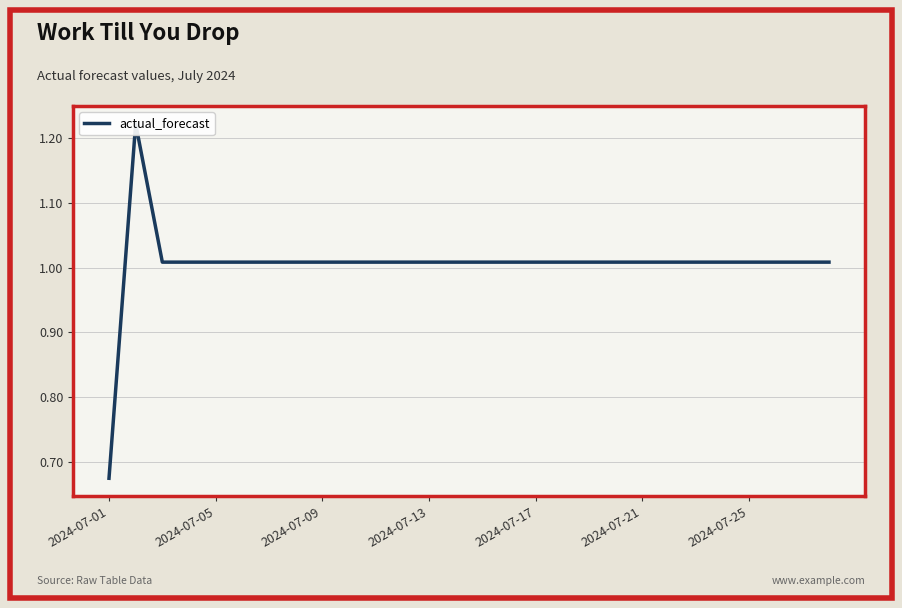

Reading left to right, transcribe all the data shown in this chart.

0.7	1.2	1.0	1.0	1.0	1.0	1.0	1.0	1.0	1.0	1.0	1.0	1.0	1.0	1.0	1.0	1.0	1.0	1.0	1.0	1.0	1.0	1.0	1.0	1.0	1.0	1.0	1.0